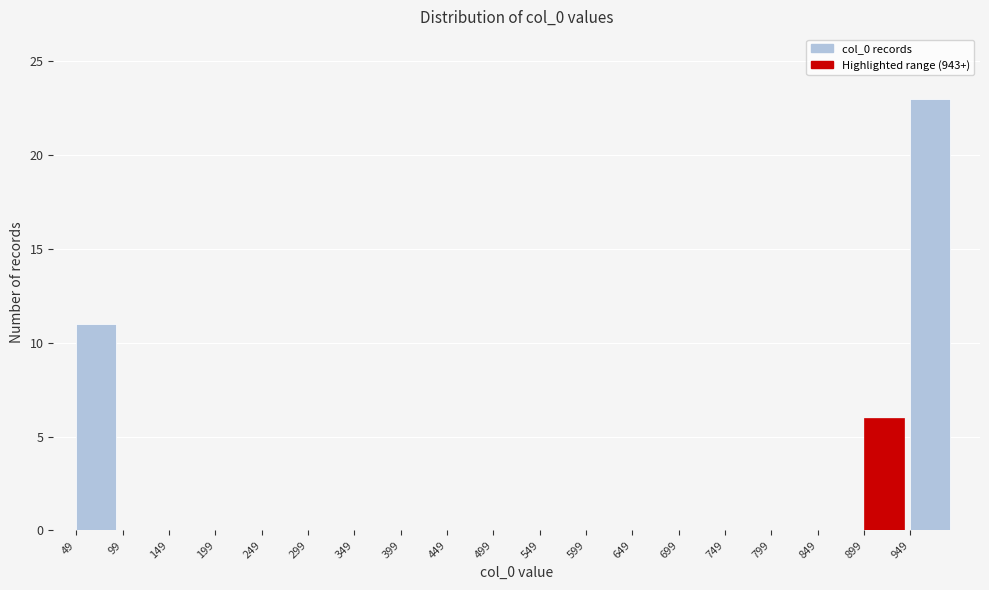

Reading left to right, list every bar in this chart as the range it spans on the x-axis followed by its height. Neither the bar edges nor the heights are printed on the chart, so give them approximately, as read against the axes.

49 to 99: 11
99 to 149: 0
149 to 199: 0
199 to 249: 0
249 to 299: 0
299 to 349: 0
349 to 399: 0
399 to 449: 0
449 to 499: 0
499 to 549: 0
549 to 599: 0
599 to 649: 0
649 to 699: 0
699 to 749: 0
749 to 799: 0
799 to 849: 0
849 to 899: 0
899 to 949: 6
949 to 999: 23